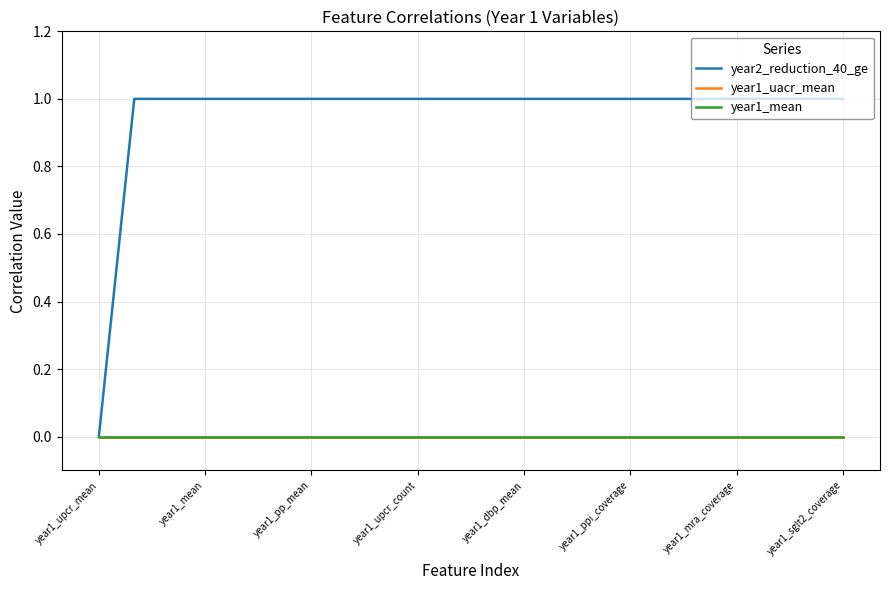

Reading right to left, what are all the values shown in this chart?

year2_reduction_40_ge: 1	1	1	1	1	1	1	1	1	1	1	1	1	1	1	1	1	1	1	1	1	0
year1_uacr_mean: 0	0	0	0	0	0	0	0	0	0	0	0	0	0	0	0	0	0	0	0	0	0
year1_mean: 0	0	0	0	0	0	0	0	0	0	0	0	0	0	0	0	0	0	0	0	0	0